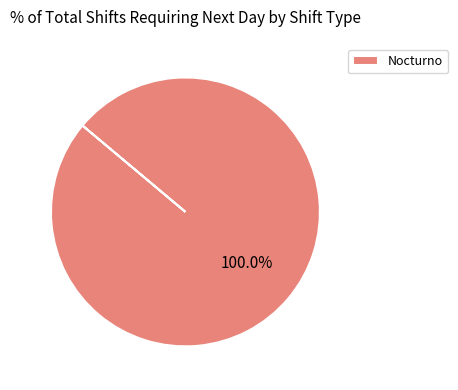

What is the majority slice?

Nocturno